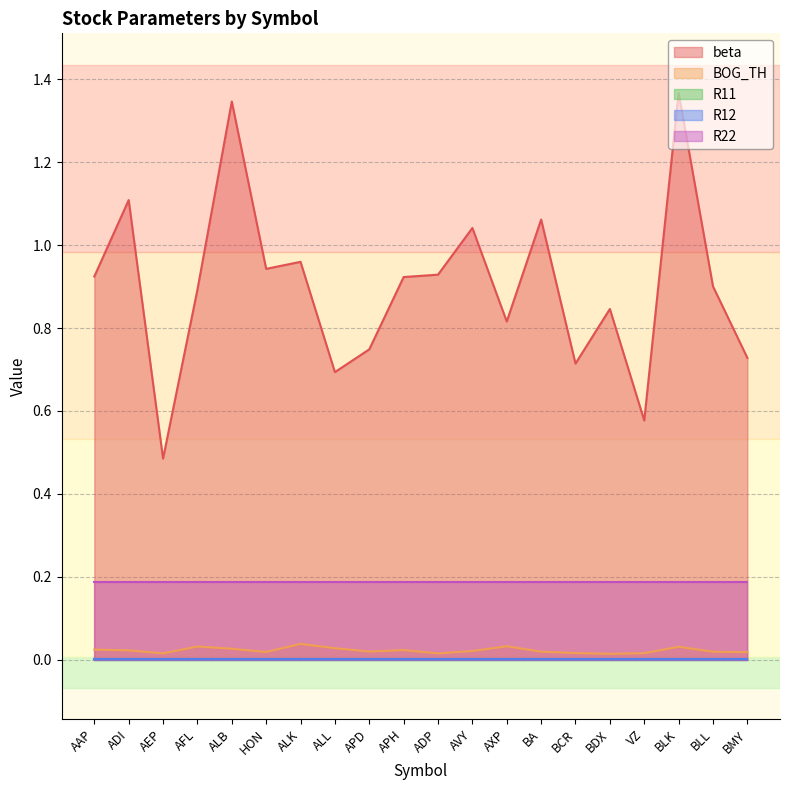

The BOG_TH series shows 0.0 at APH. True or false?

True